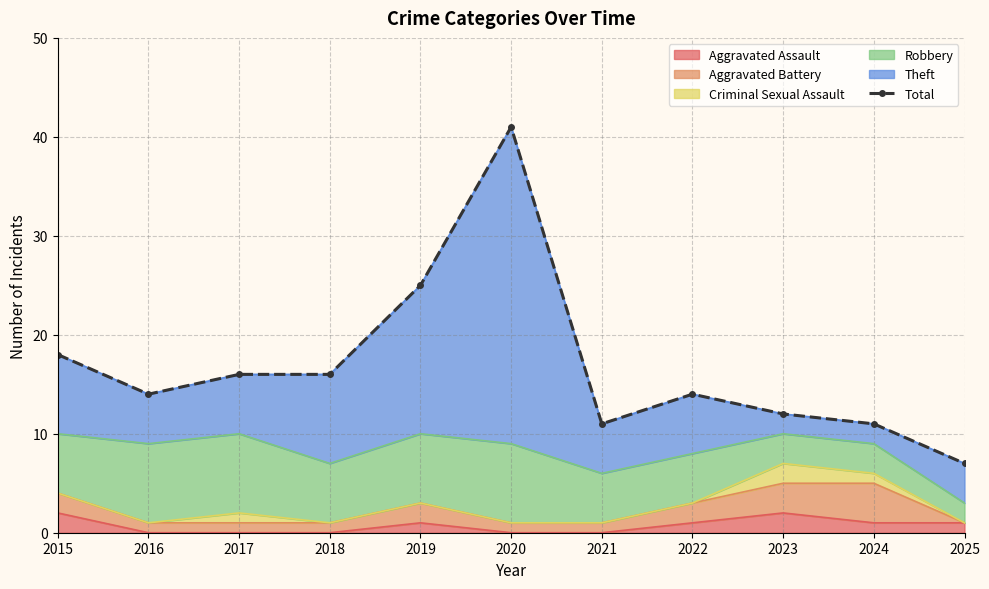

Rank the categories by value from lowest to highest.

2025, 2021, 2024, 2023, 2016, 2022, 2017, 2018, 2015, 2019, 2020